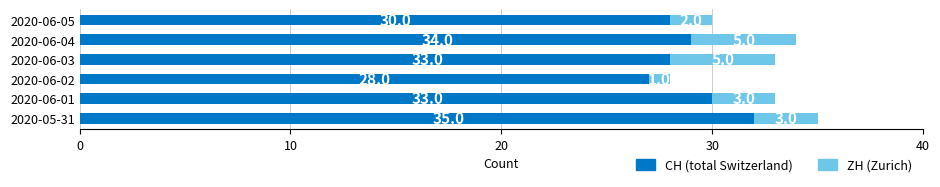

What is the value of the CH (total Switzerland) bar at the 2nd from the left?

33